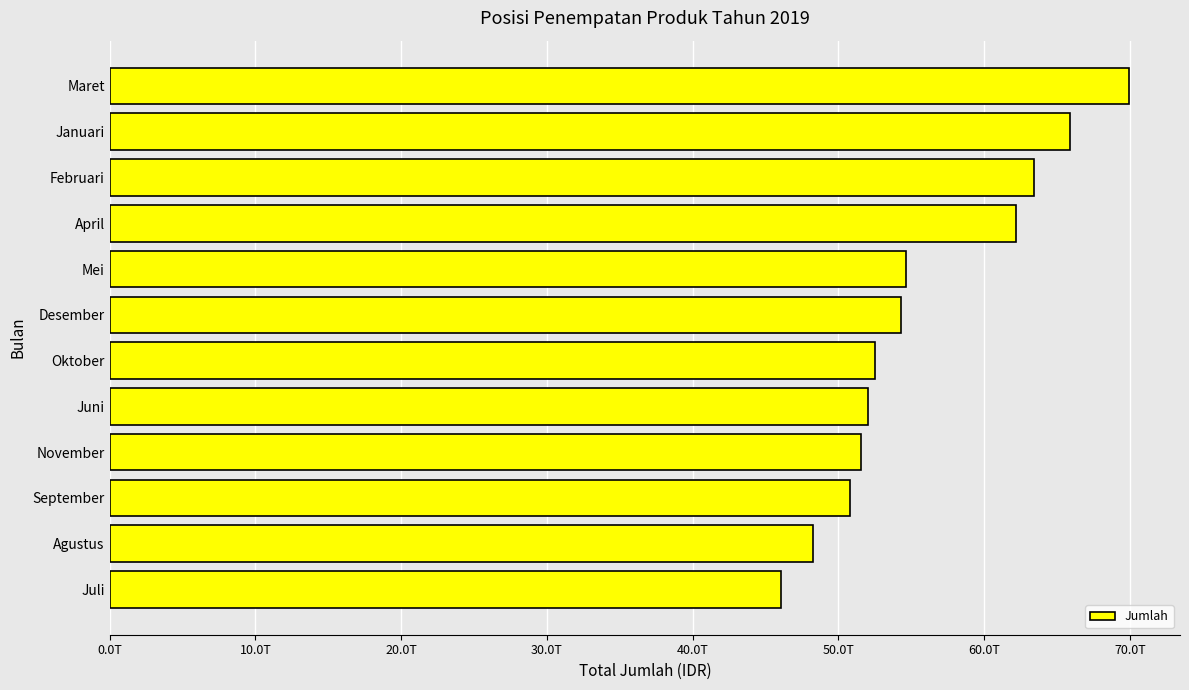

Are the bars horizontal?

Yes